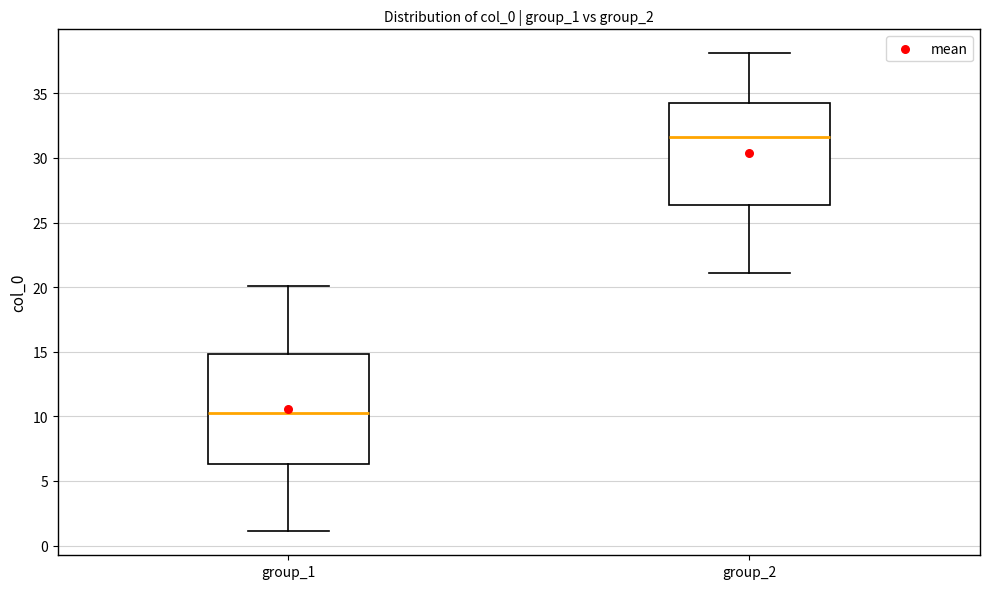

Which box has the highest median line?

group_2